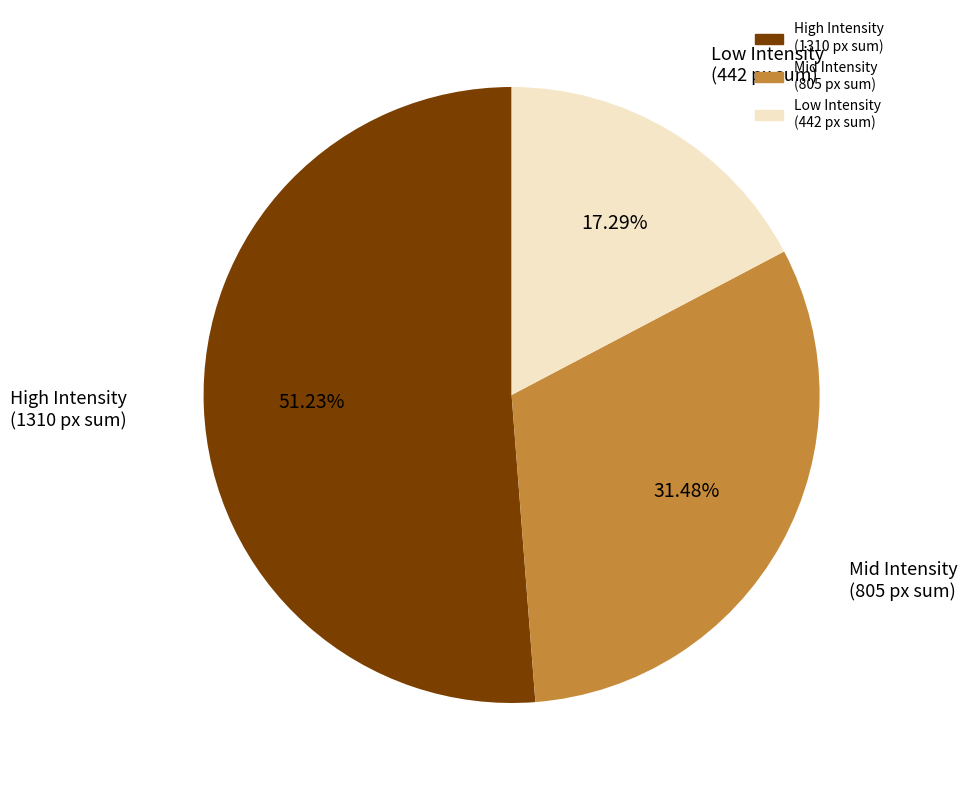

Is there a majority slice in this chart?

Yes